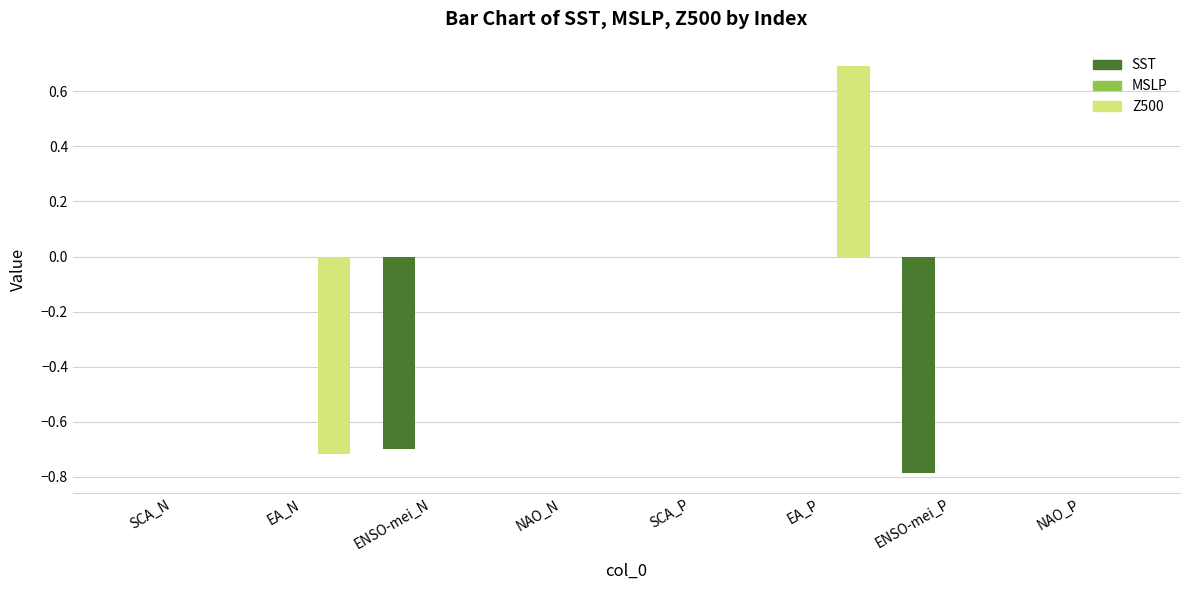

What is the maximum value shown in the chart?

0.7